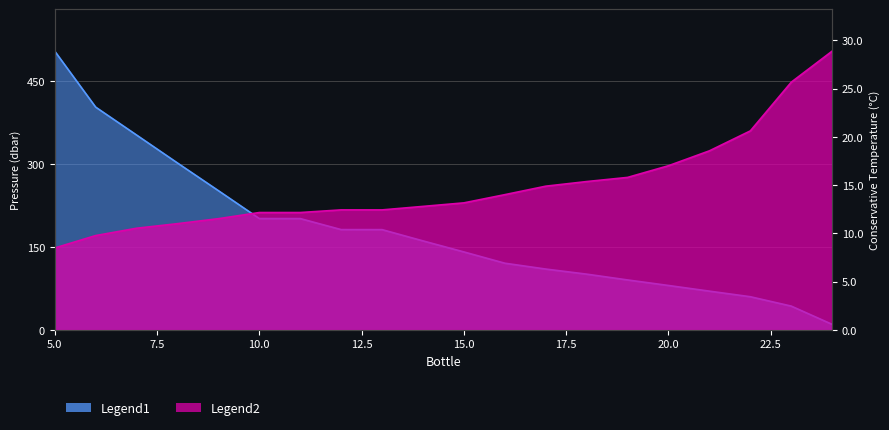

How many data points in consv_T are above 13?

10